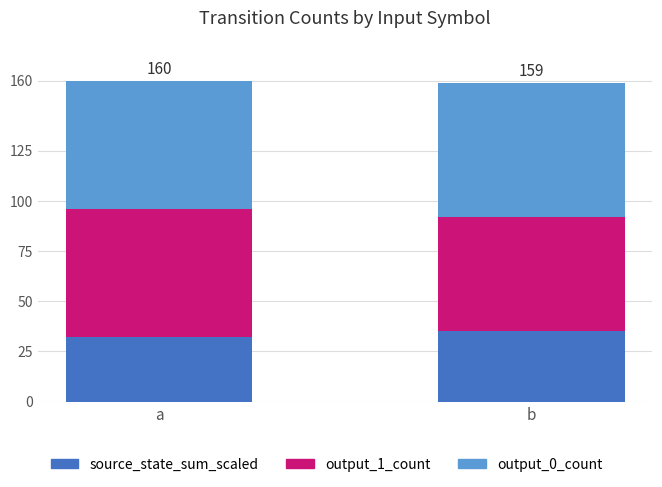

What is the total value across all series at a?

160